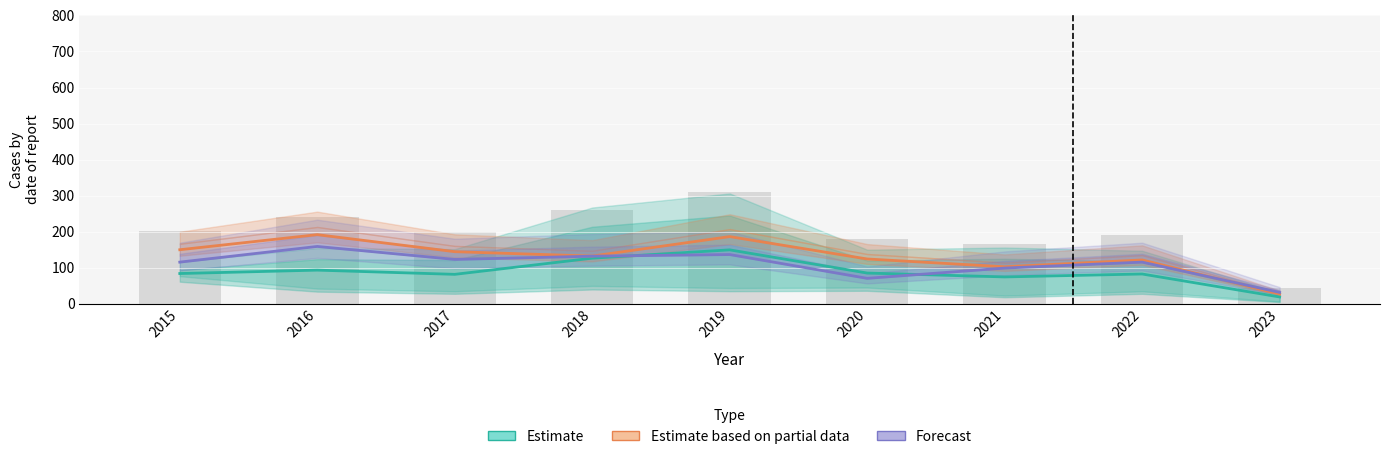

Reading left to right, list all the values displayed in this chart.

Estimate: 83.9	93.3	81.6	126.4	149.5	85.2	74.4	82.5	18.9
Estimate based on partial data: 149.9	191.7	144.5	132.3	186.3	124.2	102.6	121.5	27.0
Forecast: 115.5	159.0	123.0	132.0	136.5	70.5	99.0	115.5	31.5